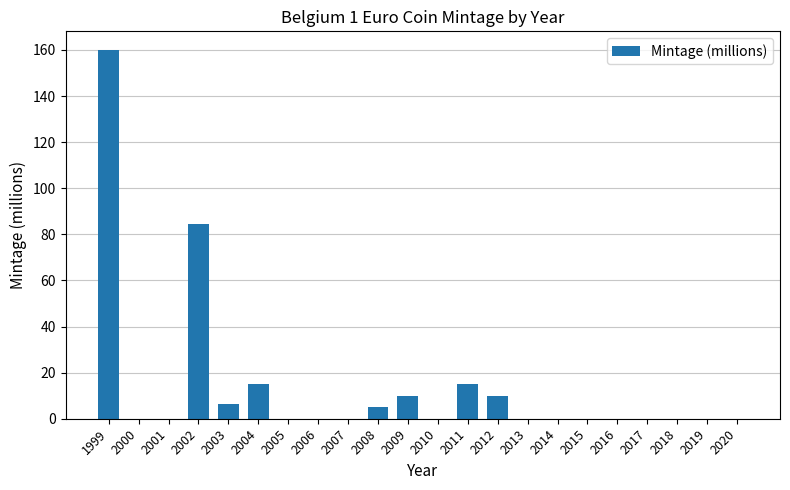

Is it true that the value at 1999 is 160.1?

True